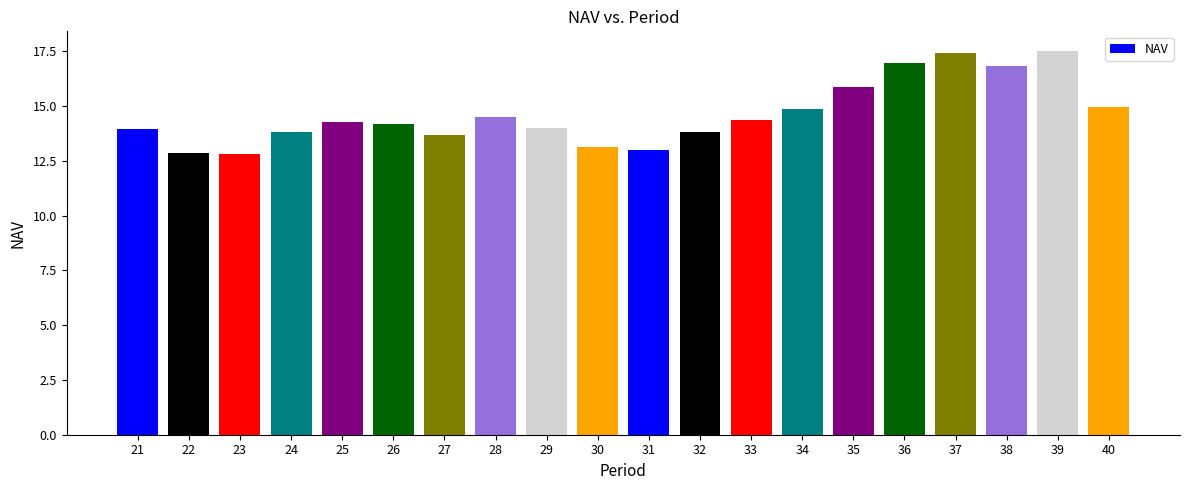

What is the change in value from 34 to 38?

+1.9